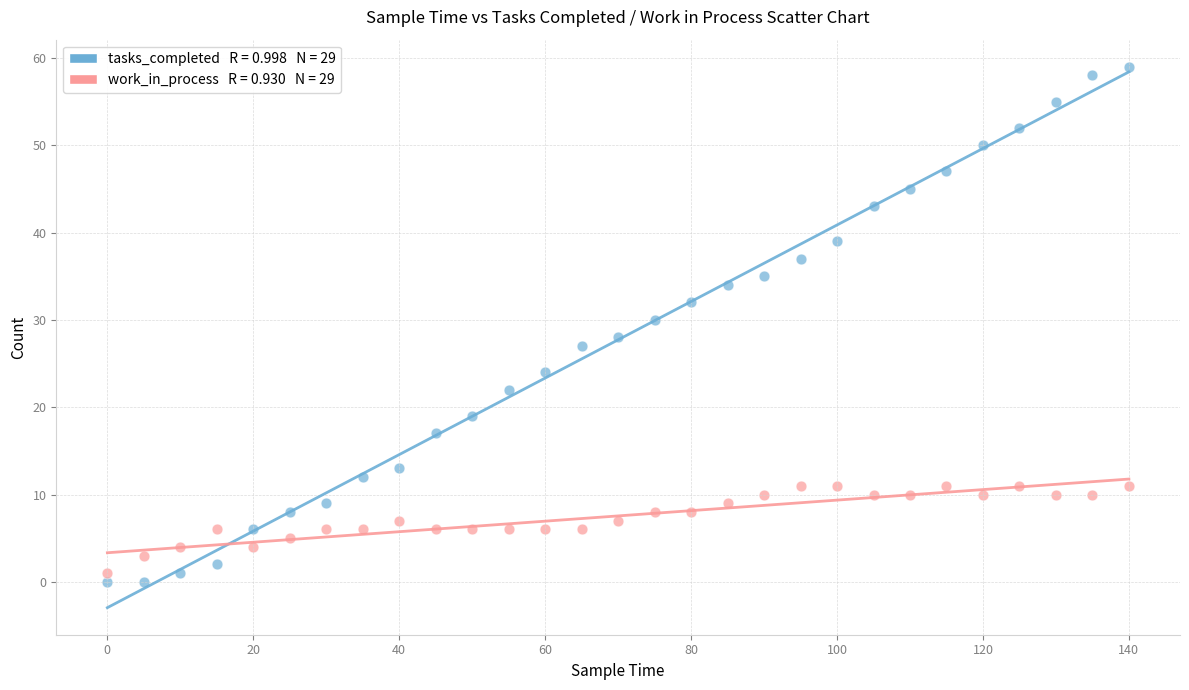

Across all data points, what is the range of X values (max minus min)?

140